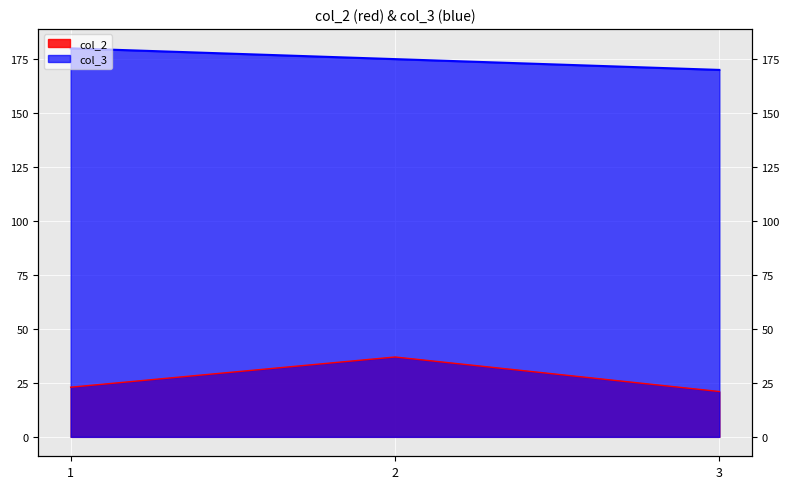

What is the smallest value displayed?

21